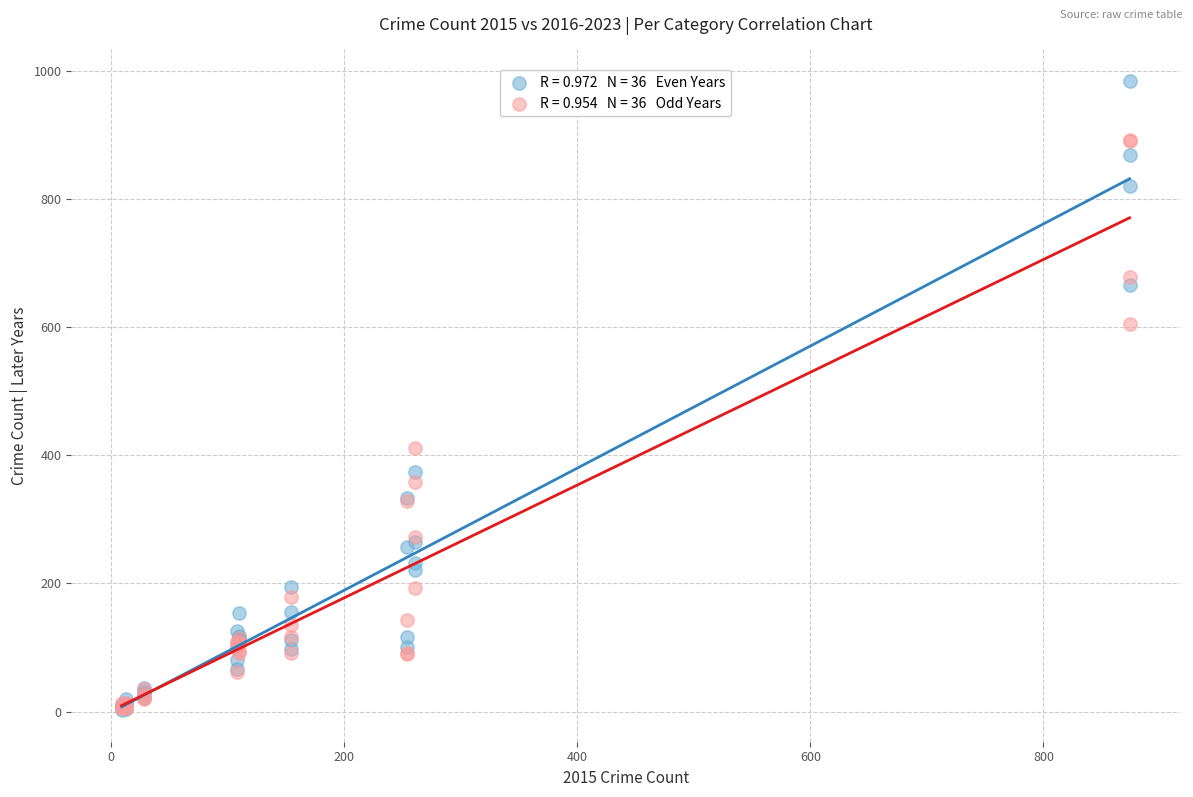

Across all series, what Y value is closest to 493?

411